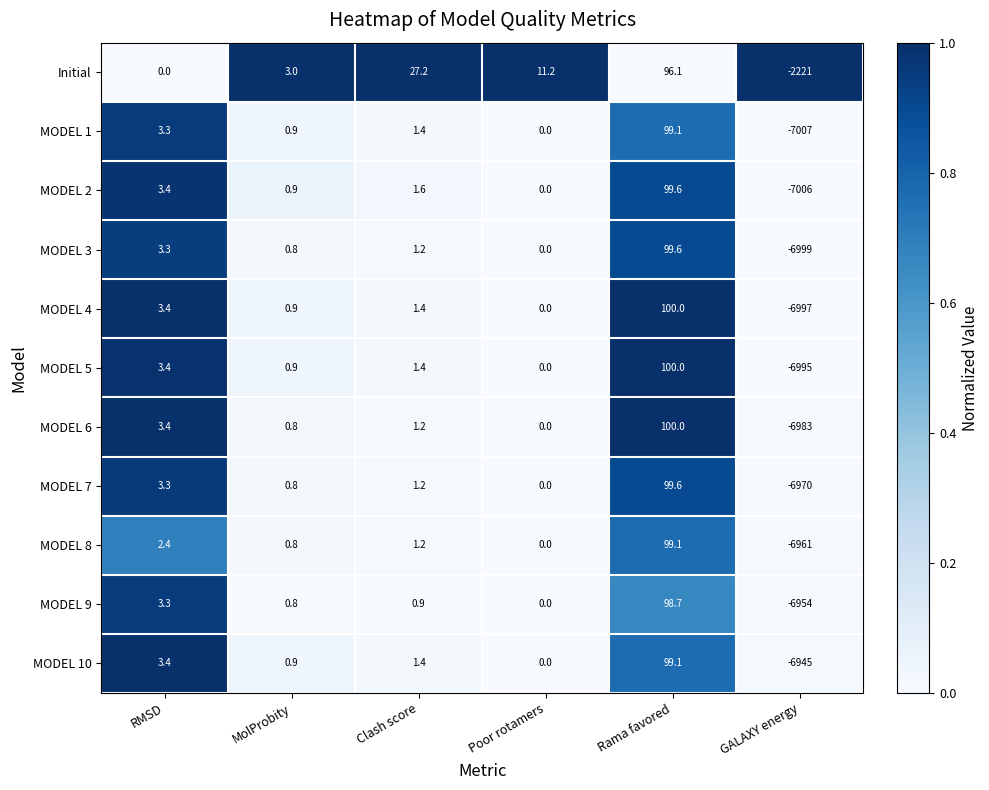

What is the difference between the highest and lowest values at GALAXY energy?

4786.0